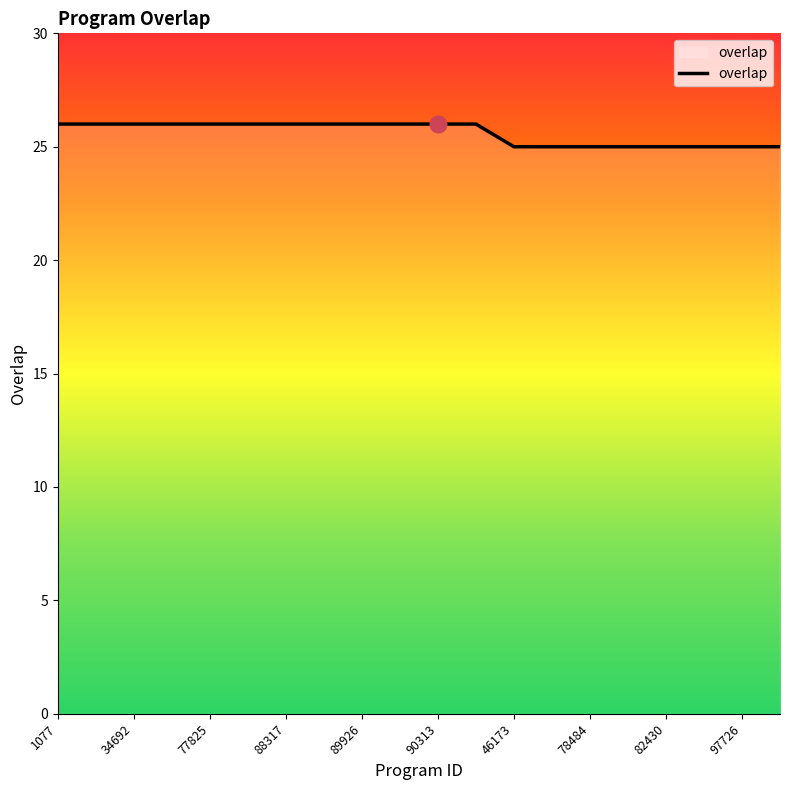

What is the difference between the maximum and minimum values?

1